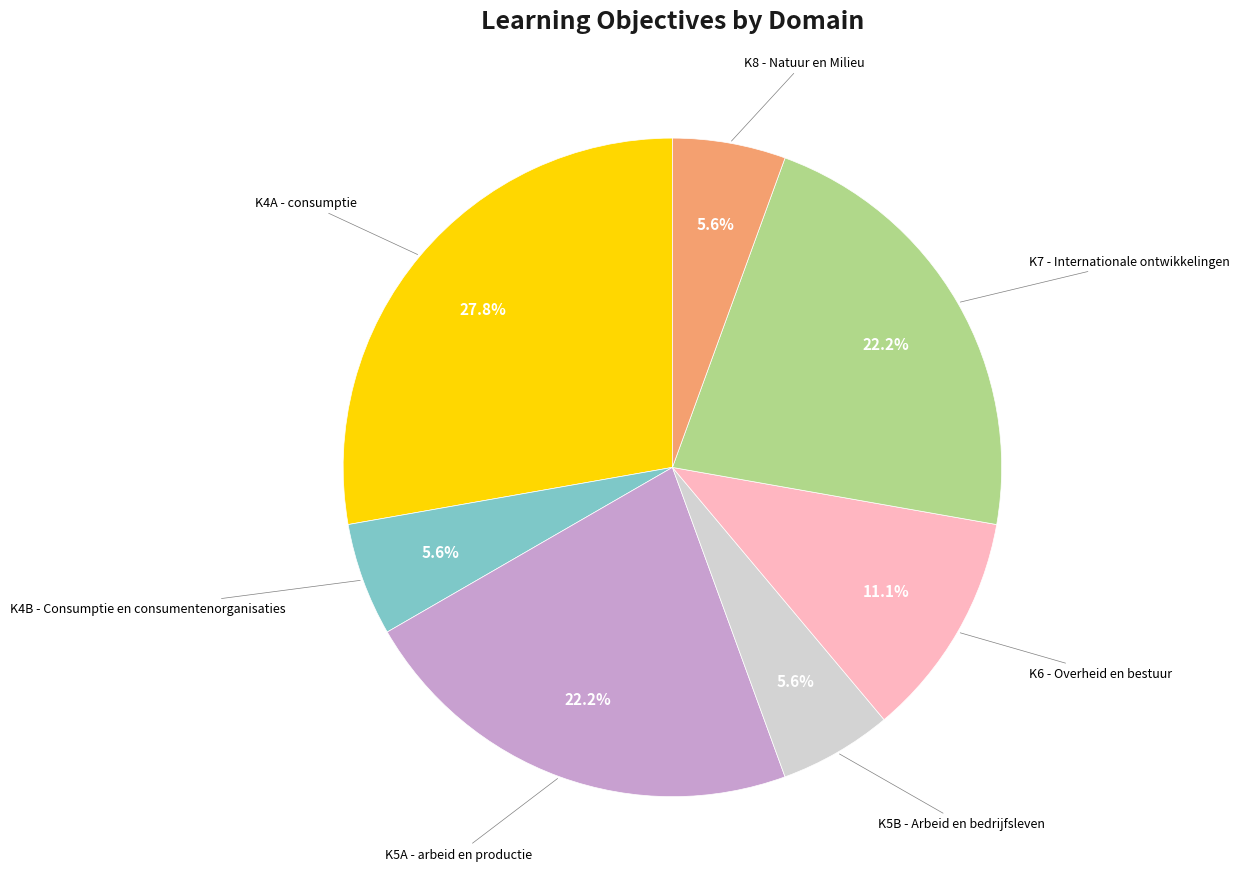

Is there any slice that represents more than half of the pie?

No